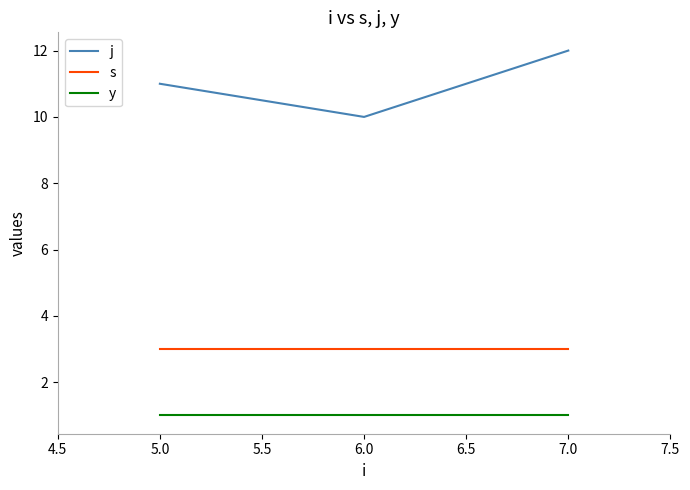

Does the chart display data point markers on the line(s)?

No